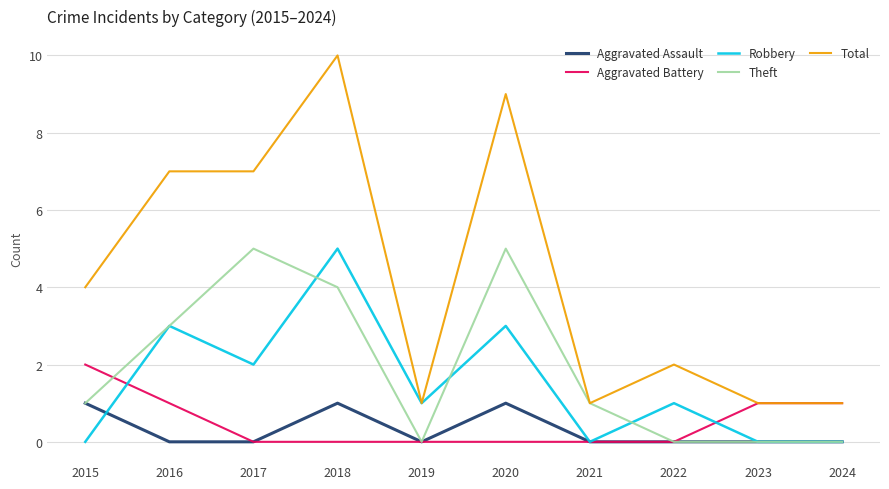

Which series has the largest range (max minus min)?

Total